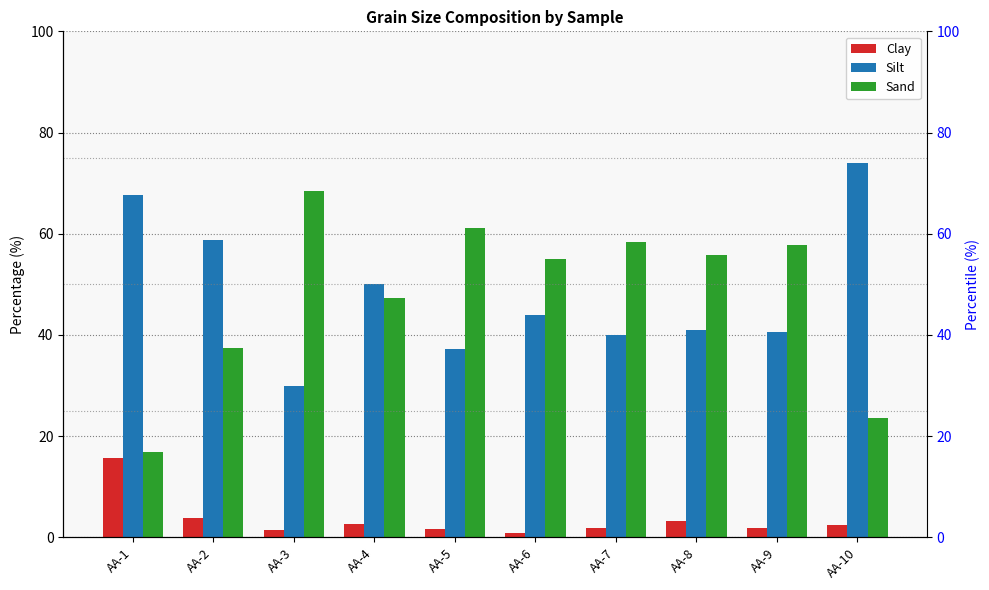

Which category has the highest value in the Clay series?

AA-1